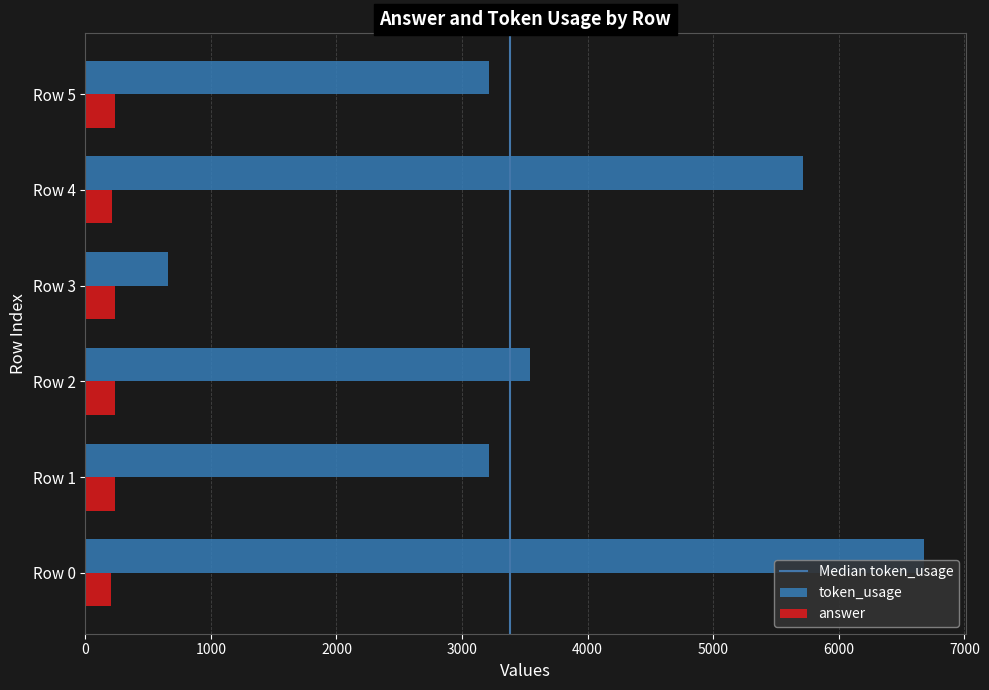

Rank the series by their maximum value, from highest to lowest.

token_usage, answer